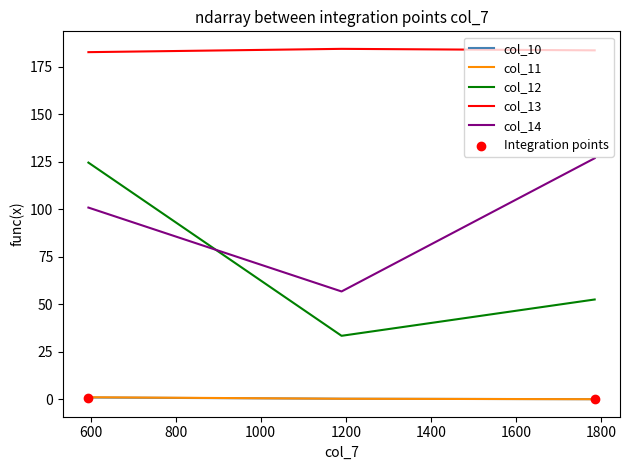

Which series has the largest range (max minus min)?

col_12